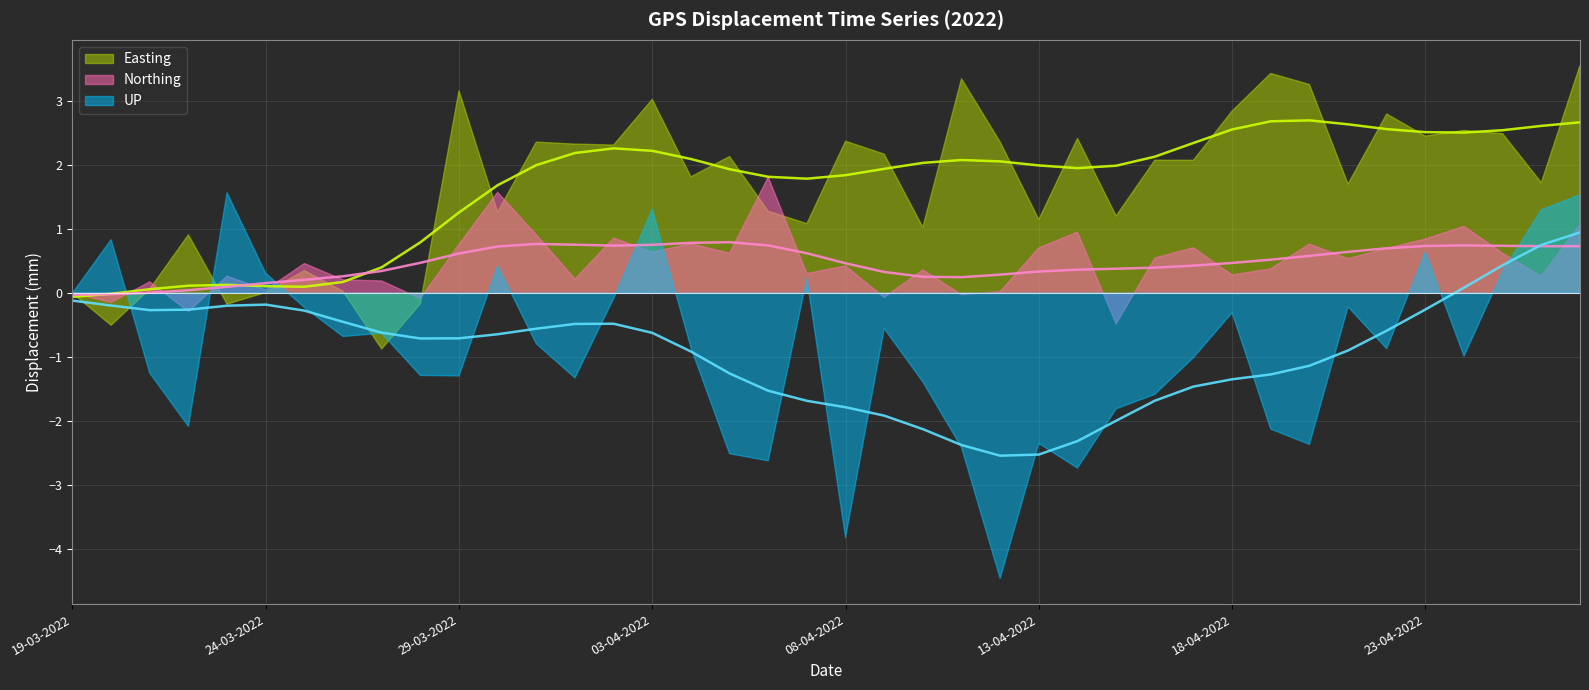

What is the approximate value of Northing at 18-04-2022?

0.3